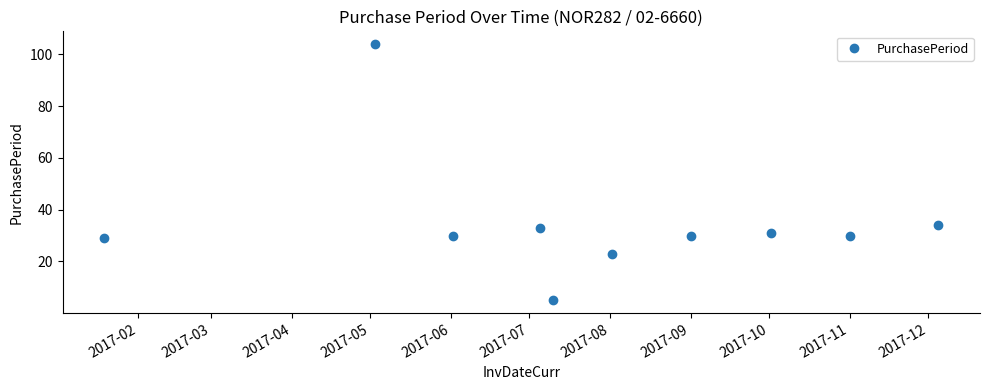

True or false: the data has more than 1 interior local peaks.

True